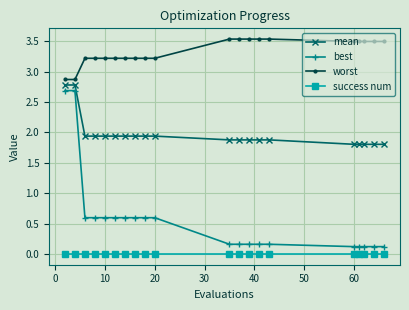

Does the chart have visible grid lines?

Yes